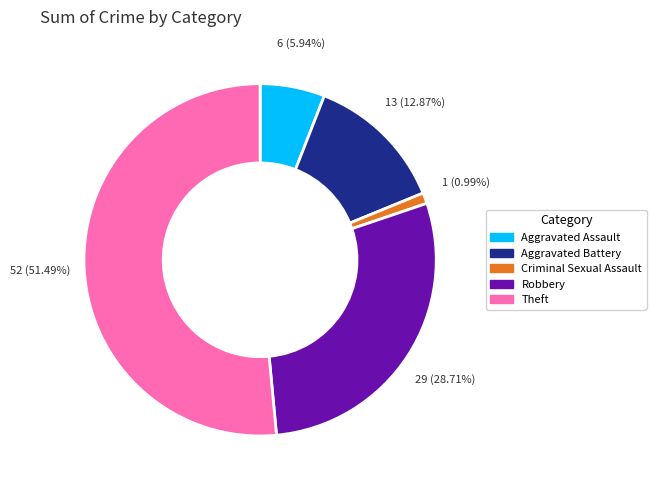

How many segments does this pie chart have?

5